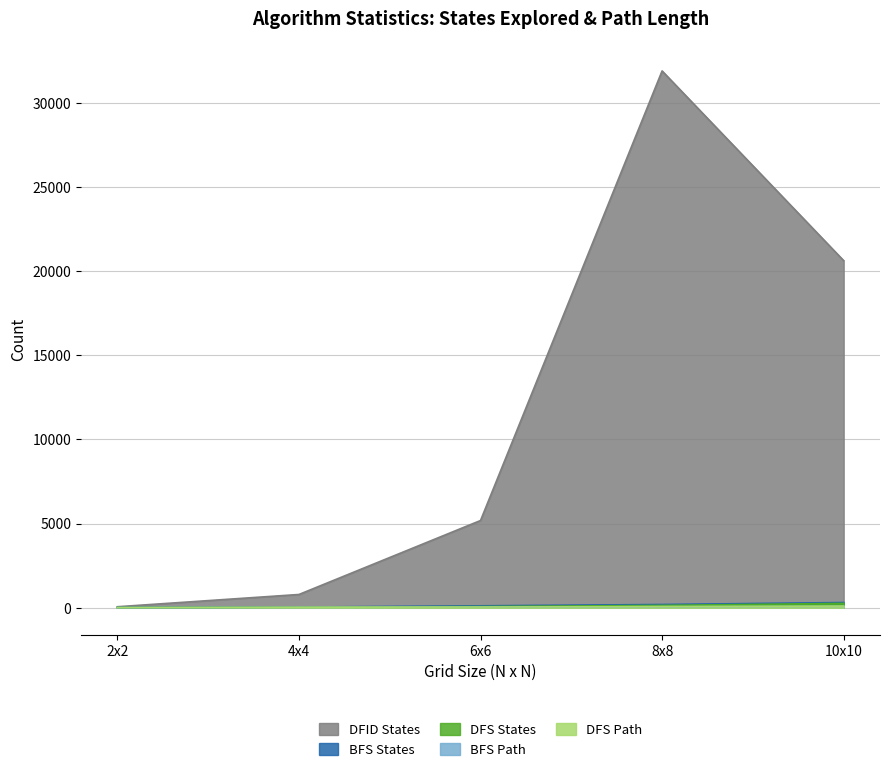

Which series has the largest total across all categories?

DFID States